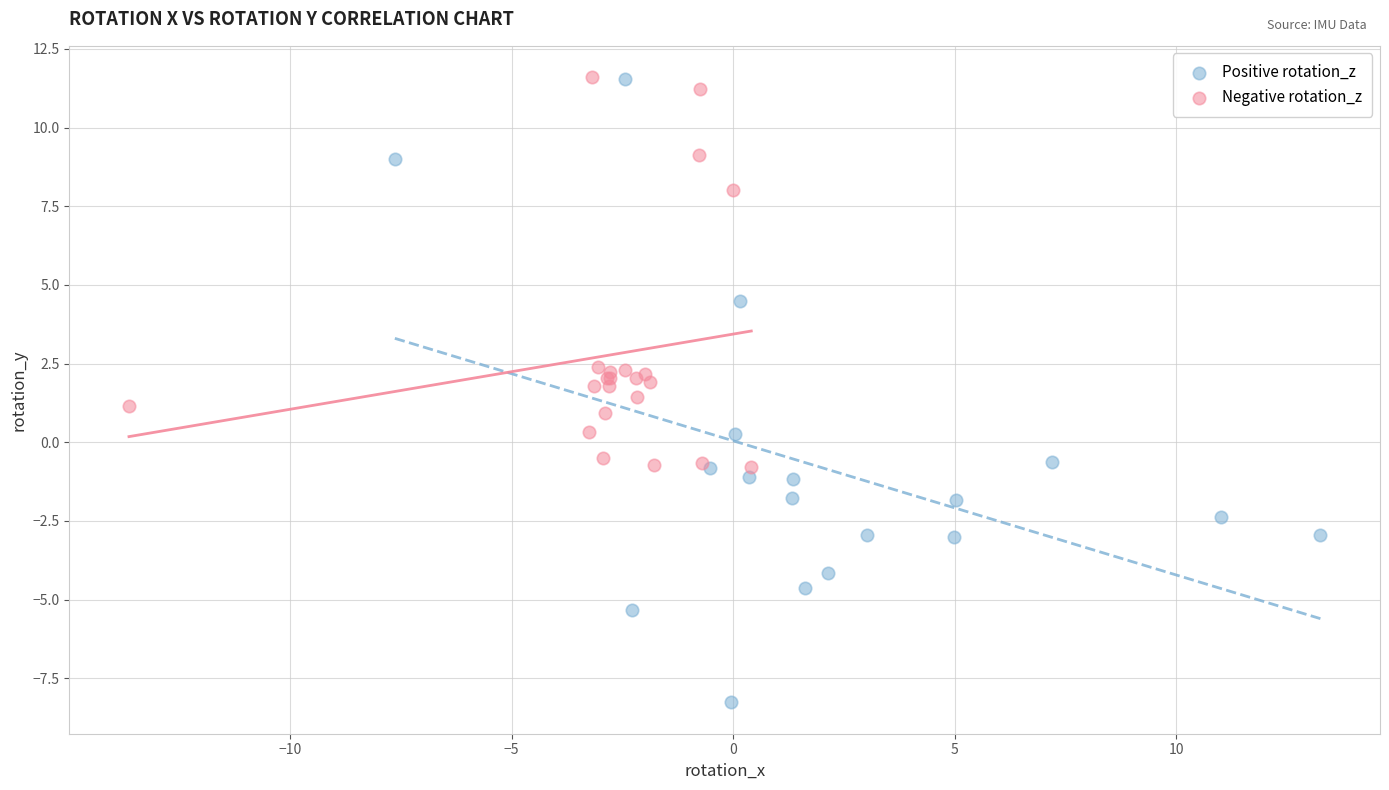

Which series reaches the minimum Y coordinate?

Positive rotation_z